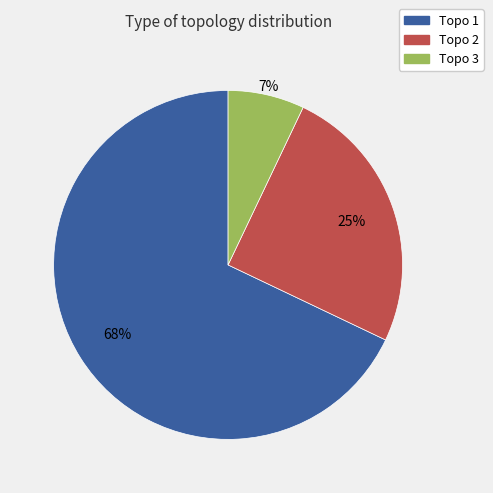

Rank the categories by value from highest to lowest.

Topo 1, Topo 2, Topo 3